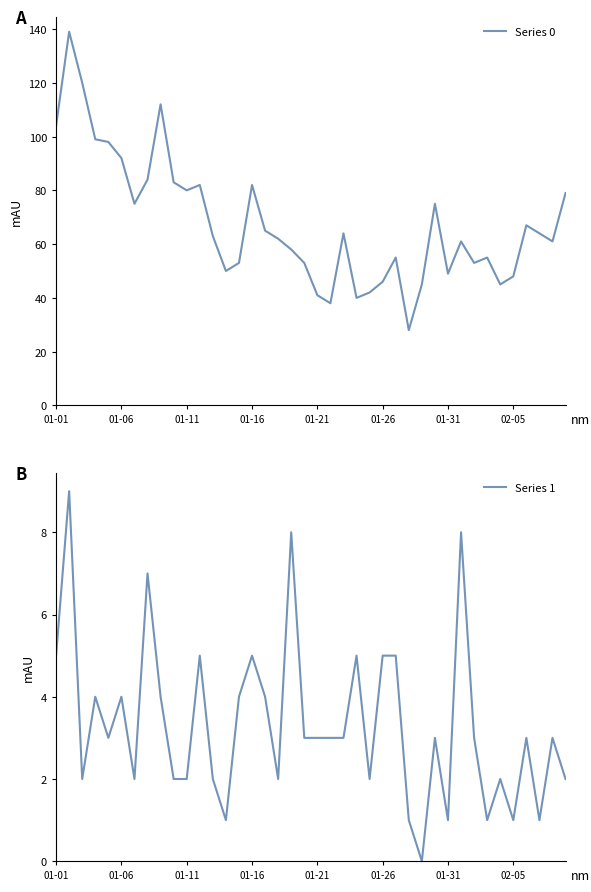

Read the Series 0 value at 22, to the nearest 5.

65